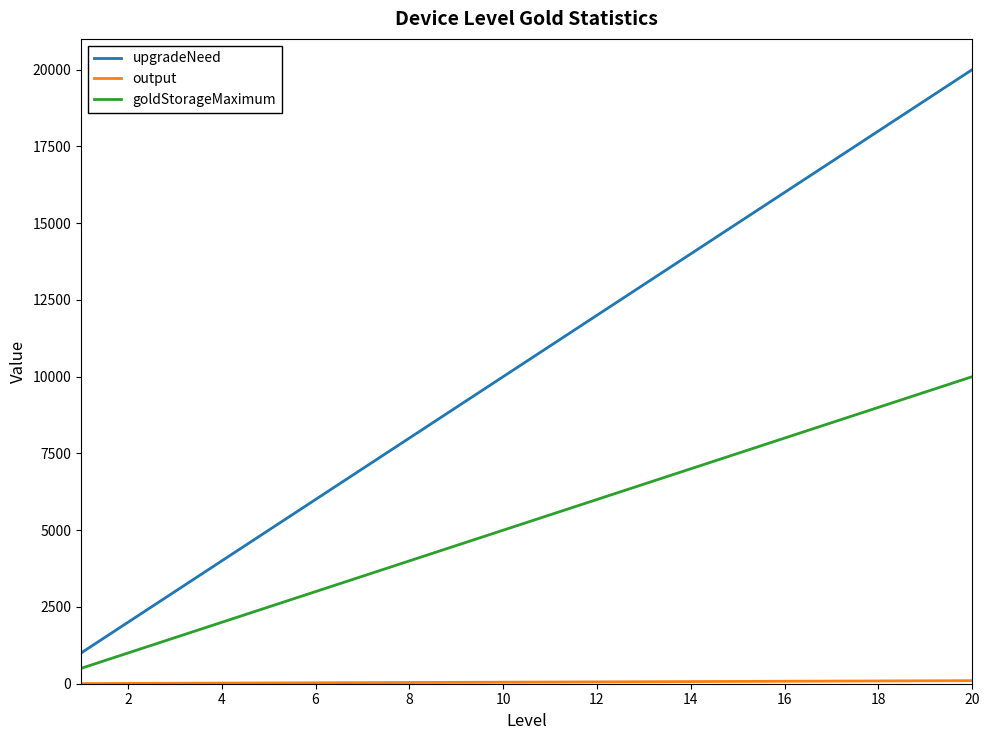

Which series has the largest range (max minus min)?

upgradeNeed